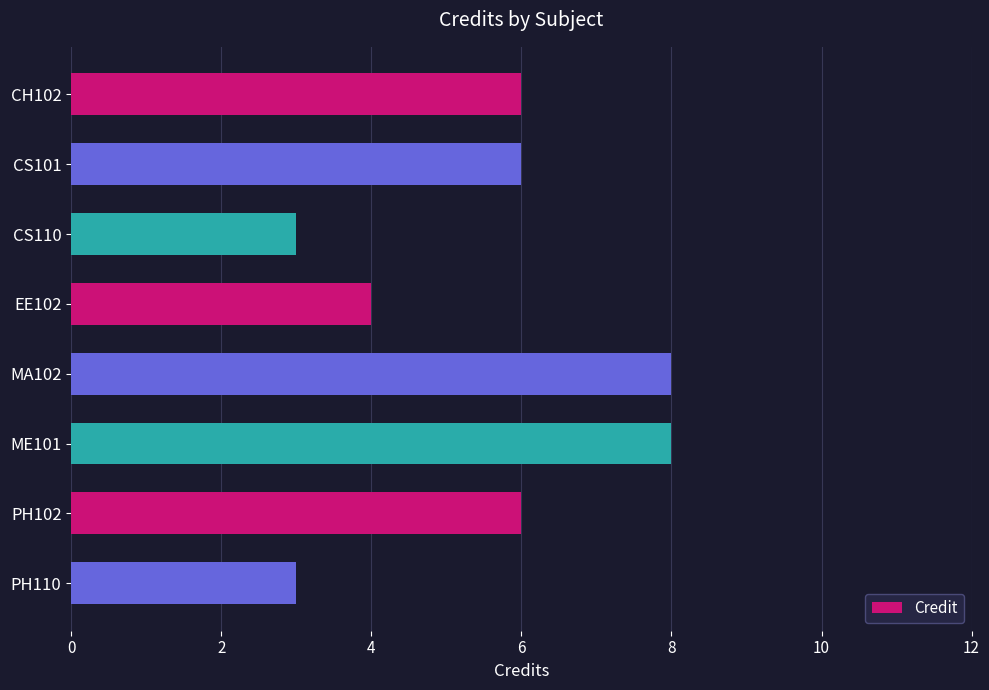

What position from the top is MA102?

5